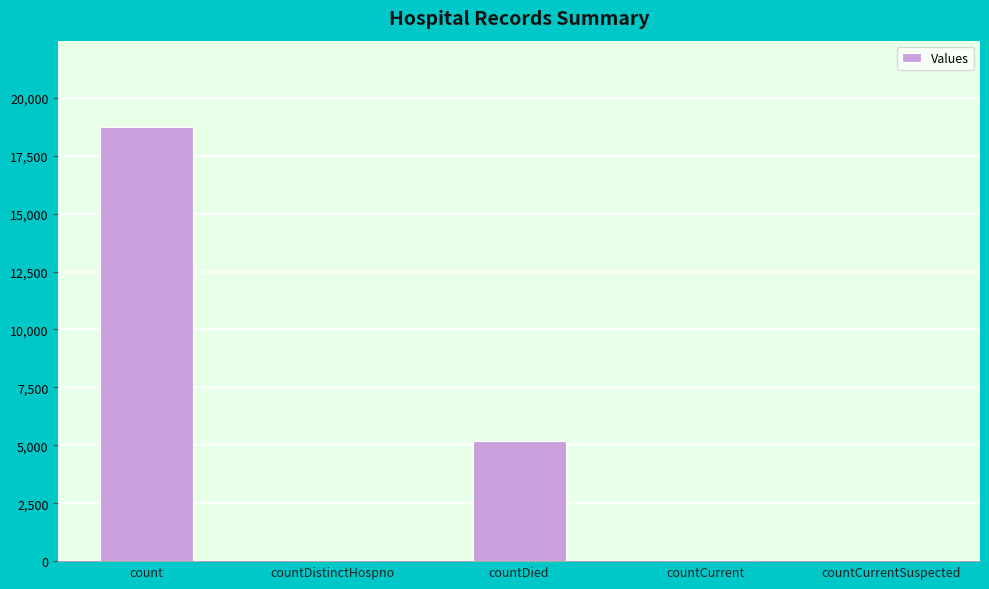

What is the sum of the values at countCurrent and countDied?

5224